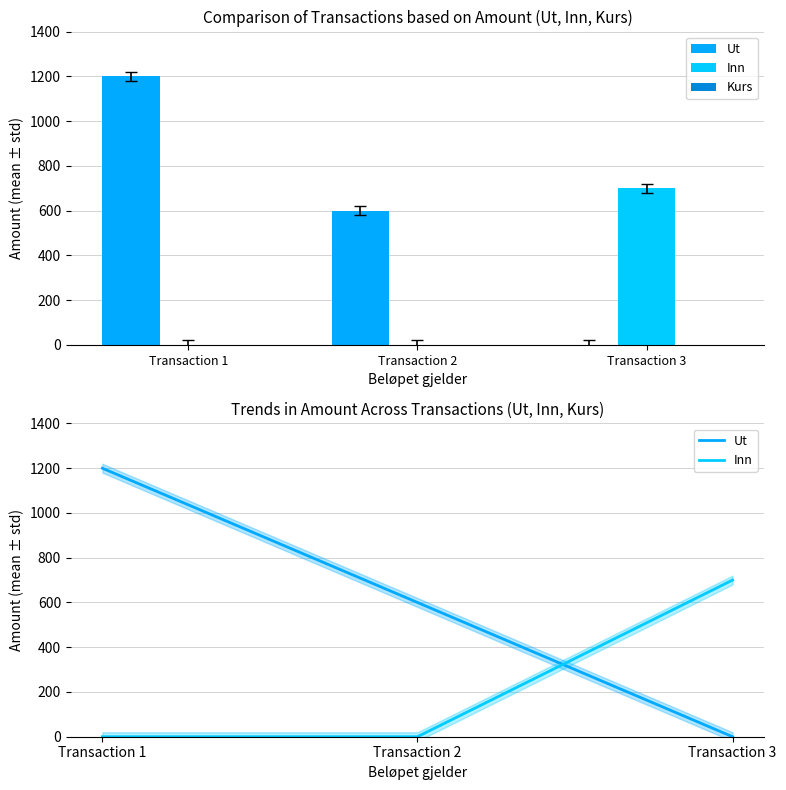

Which has a higher value, Transaction 1 or Transaction 2?

Transaction 1